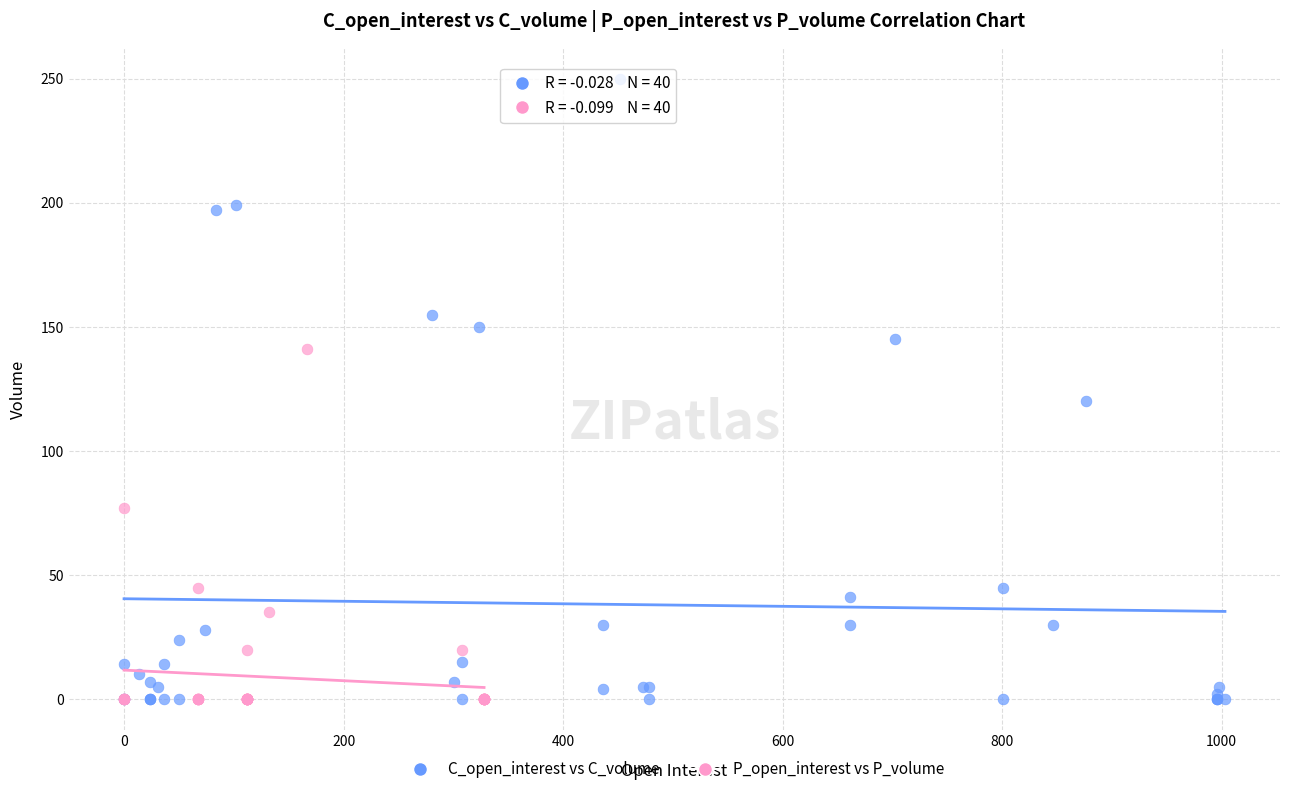

Which series has the widest spread of Y values?

C_open_interest vs C_volume